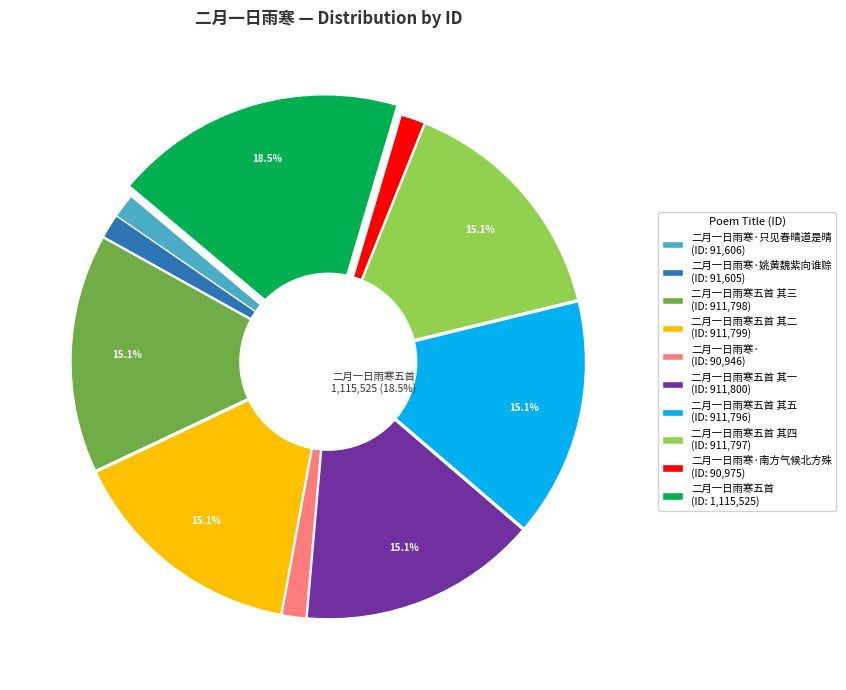

What is the smallest slice in the pie chart?

二月一日雨寒·